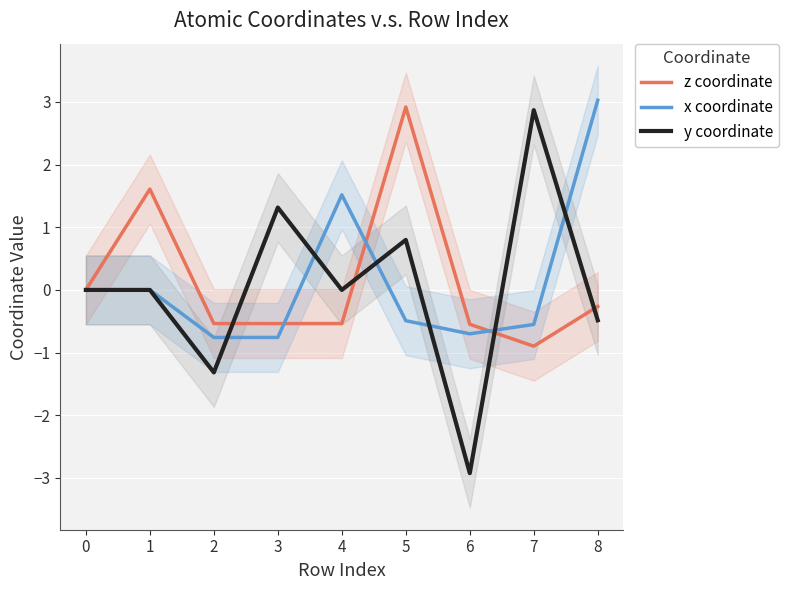

What value does the z coordinate series have at 5?

2.9